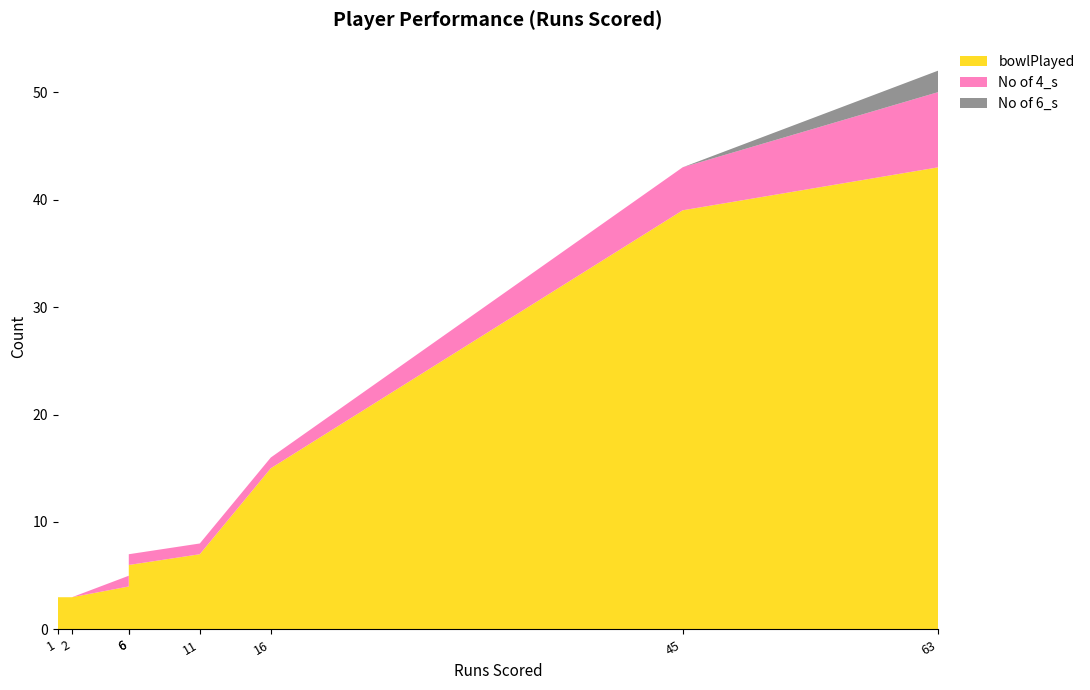

Reading right to left, what are all the values shown in this chart?

bowlPlayed: Rashid Khan=3	Wriddhiman Saha=7	Yusuf Pathan=3	Shakib Al Hasan=6	Manish Pandey=15	Kane Williamson=43	Shikhar Dhawan=4	Alex Hales=39
No of 4_s: Rashid Khan=0	Wriddhiman Saha=1	Yusuf Pathan=0	Shakib Al Hasan=1	Manish Pandey=1	Kane Williamson=7	Shikhar Dhawan=1	Alex Hales=4
No of 6_s: Rashid Khan=0	Wriddhiman Saha=0	Yusuf Pathan=0	Shakib Al Hasan=0	Manish Pandey=0	Kane Williamson=2	Shikhar Dhawan=0	Alex Hales=0